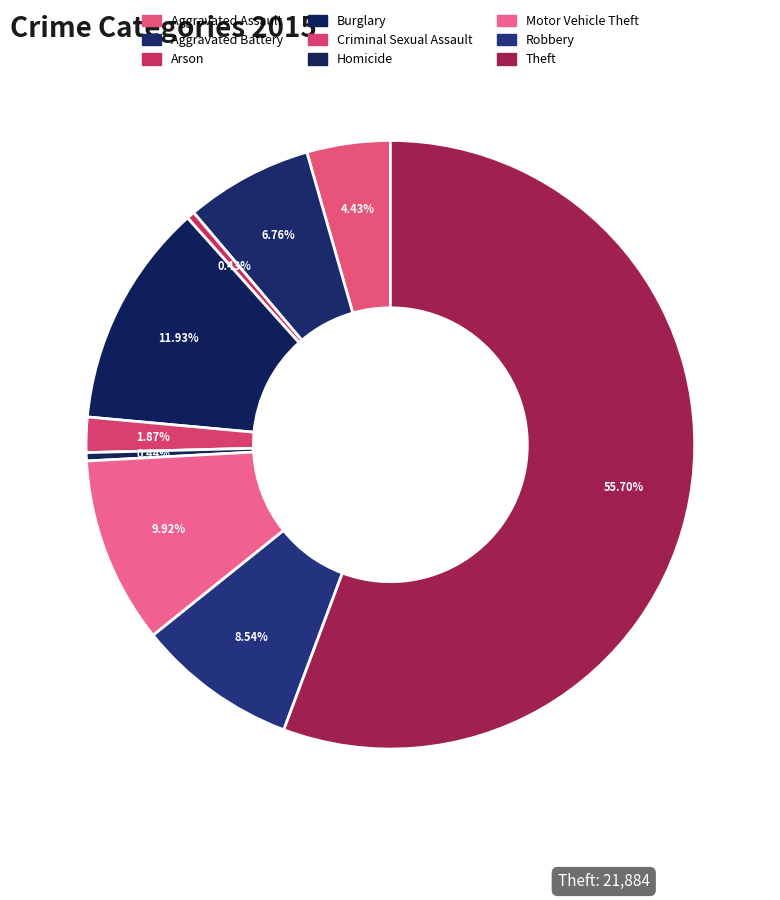

What is the change in value from Homicide to Robbery?

+3181